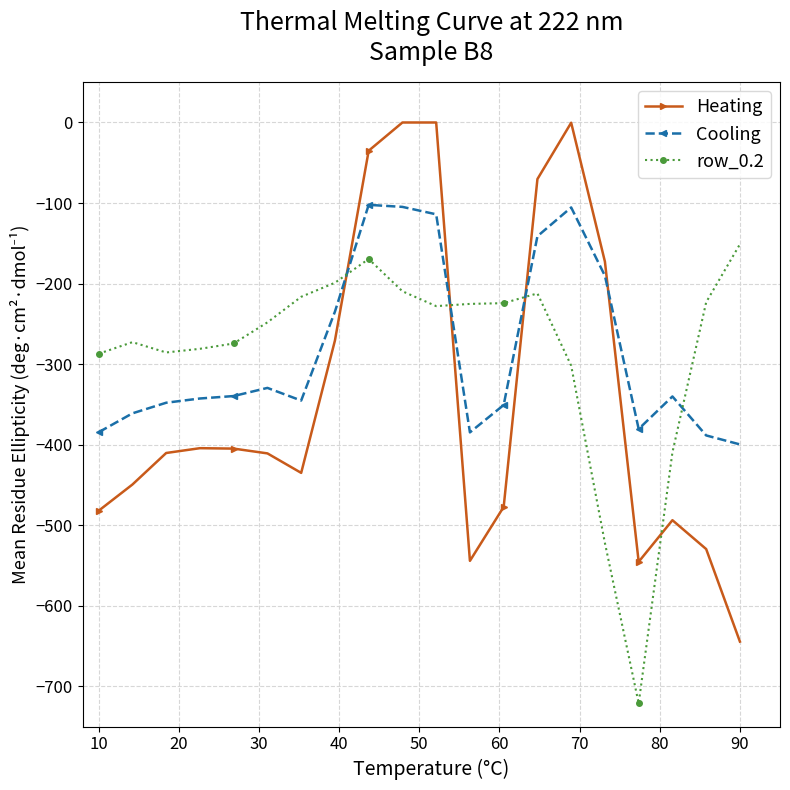

True or false: row_0.2 and Heating cross at least once.

True